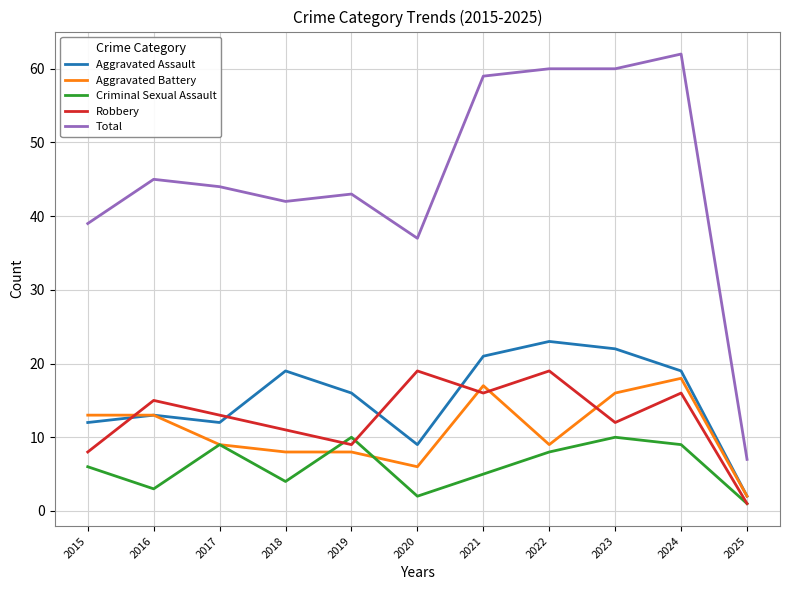

What is the total value across all series at 2017?

87